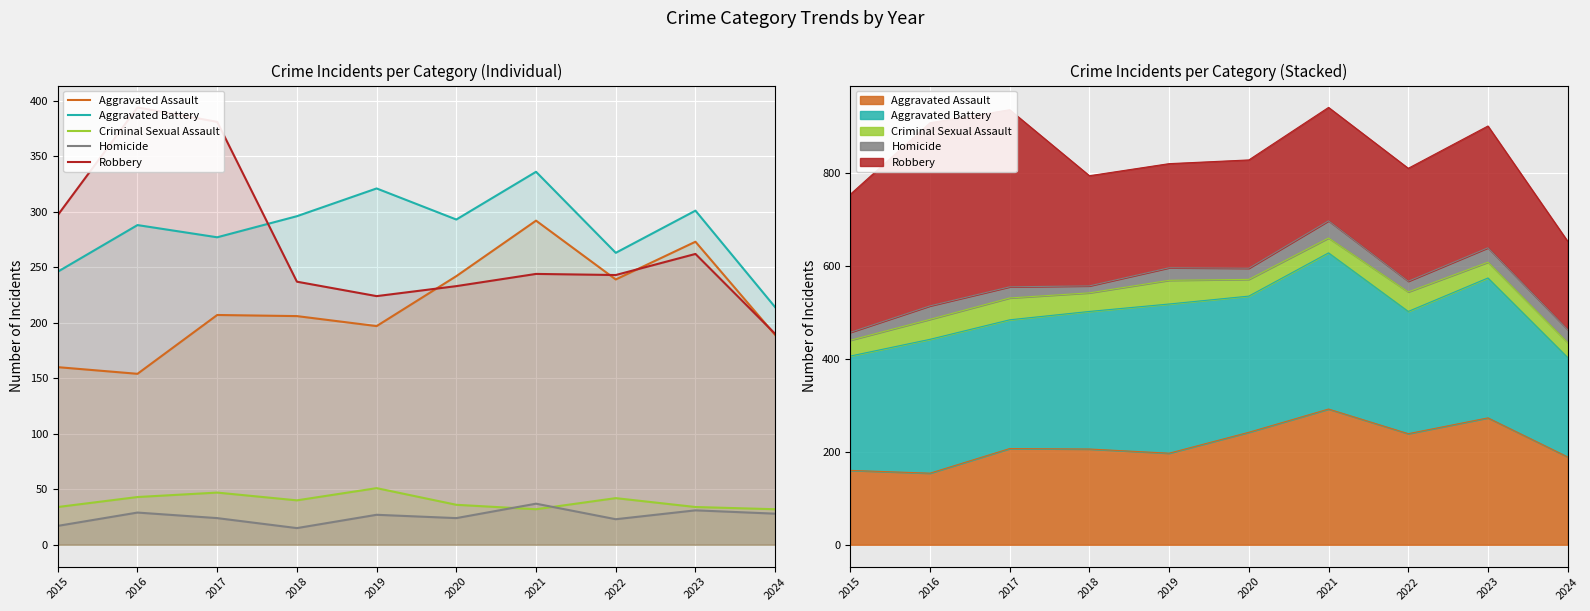

How many data points in Robbery are less than 244?

5